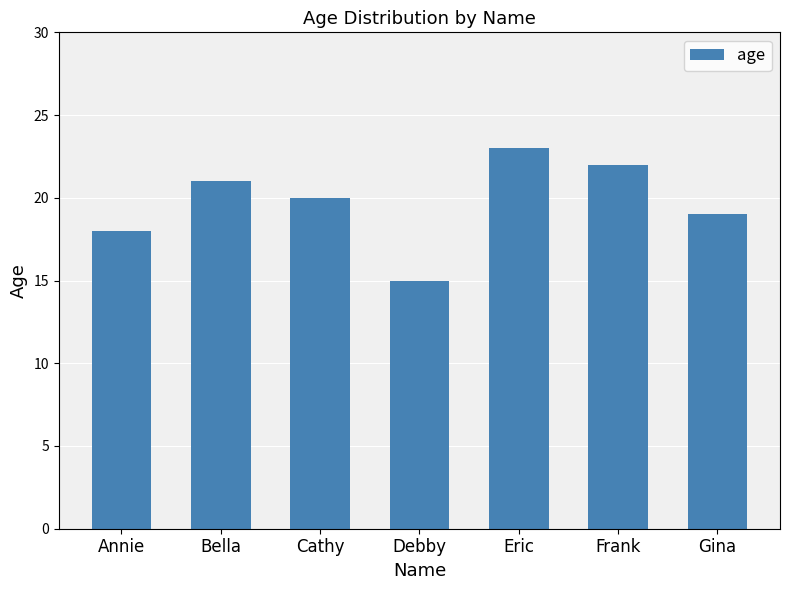

Reading right to left, what are all the values shown in this chart?

Gina=19	Frank=22	Eric=23	Debby=15	Cathy=20	Bella=21	Annie=18